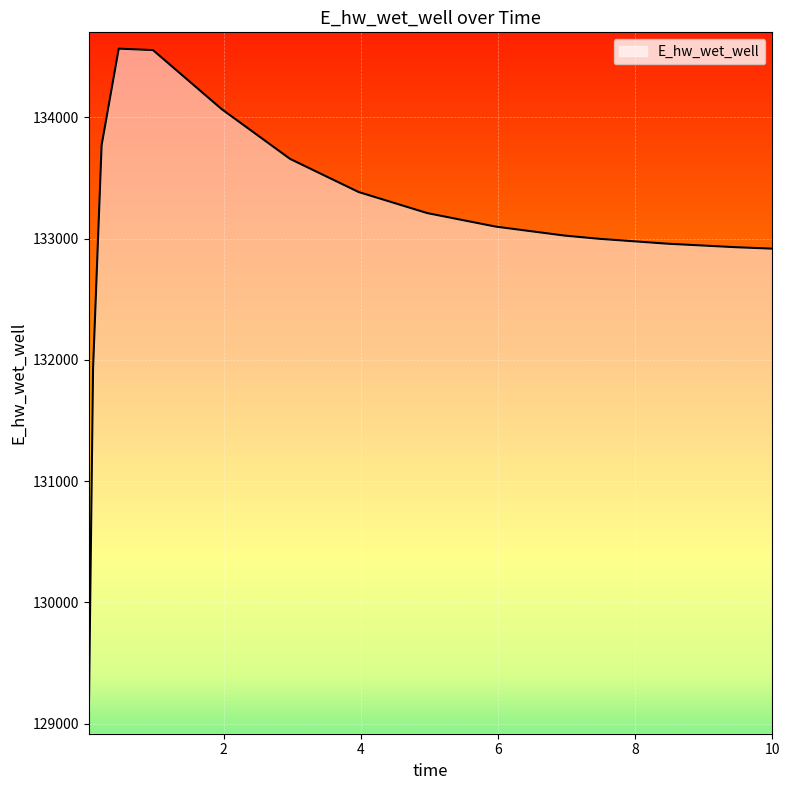

What is the difference between the maximum and minimum values?

5518.8